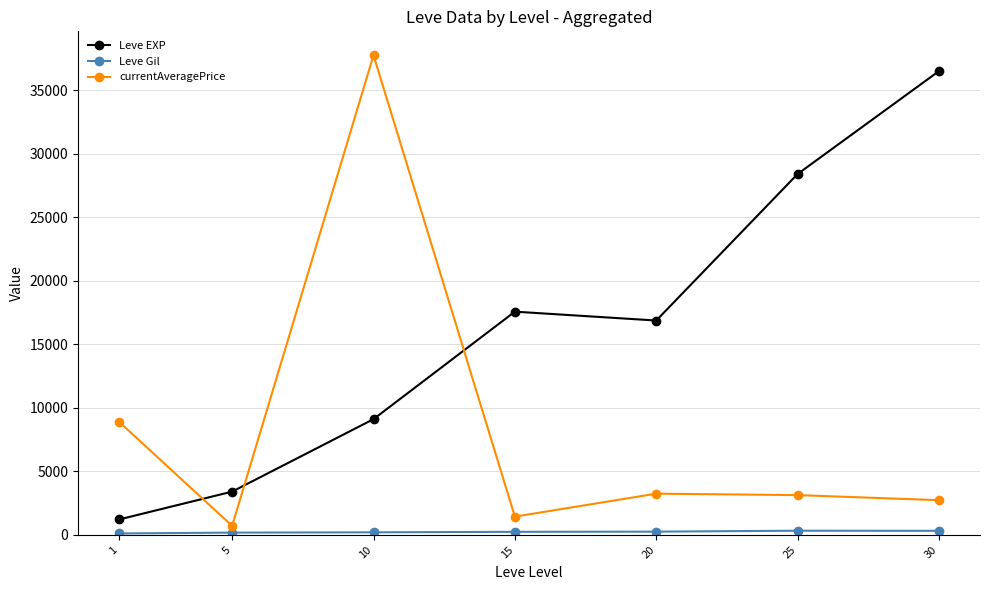

How many times do Leve EXP and currentAveragePrice cross each other?

3